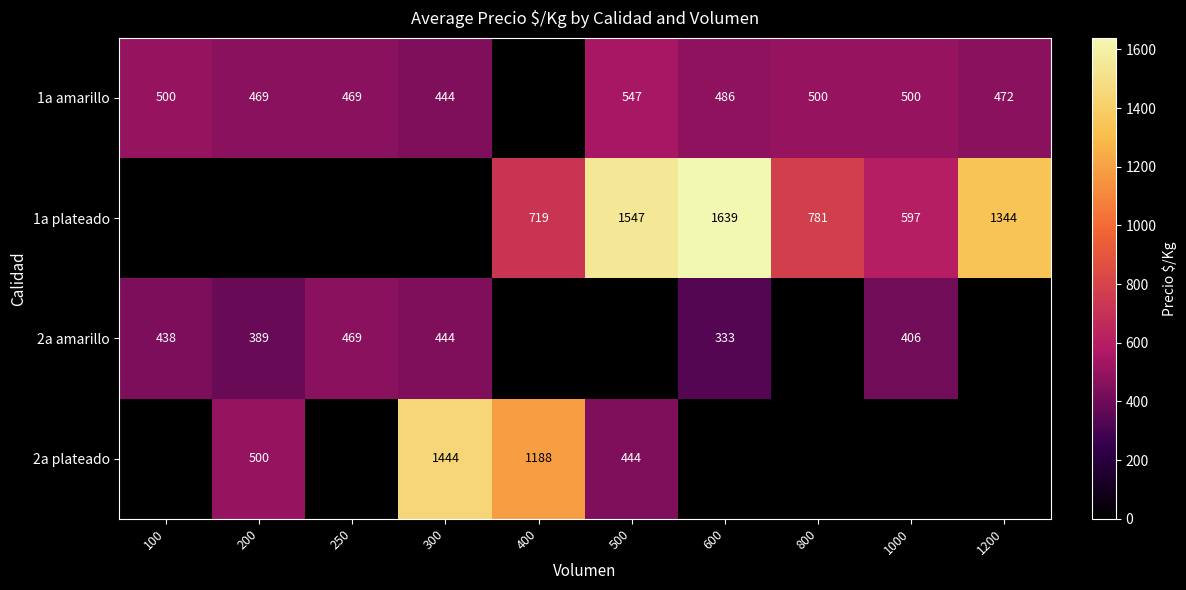

What is the maximum value shown in the chart?

1639.0